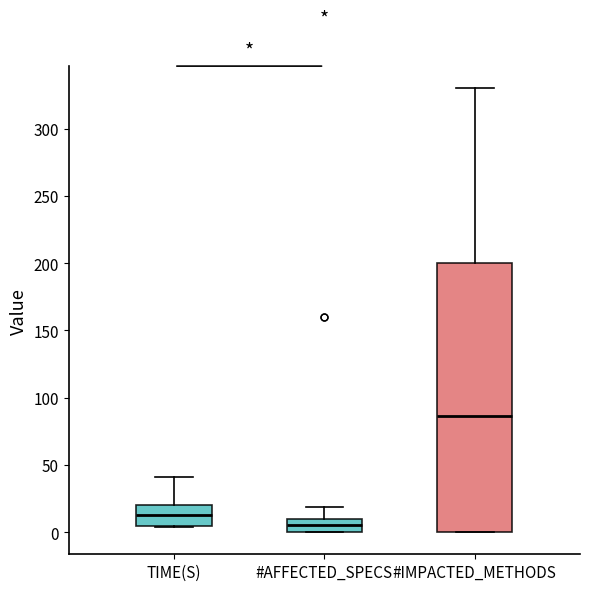

Reading left to right, transcribe this box plot: for each box, give where its median line is, the range the box spans, and where its two whiskers end, as read against the y-axis. The values are not printed on the chart, so give them approximately, as read against the axis.

TIME(S): median 15, box 5 to 20, whiskers 5 to 40
#AFFECTED_SPECS: median 5, box 0 to 10, whiskers 0 to 20
#IMPACTED_METHODS: median 85, box 0 to 200, whiskers 0 to 330